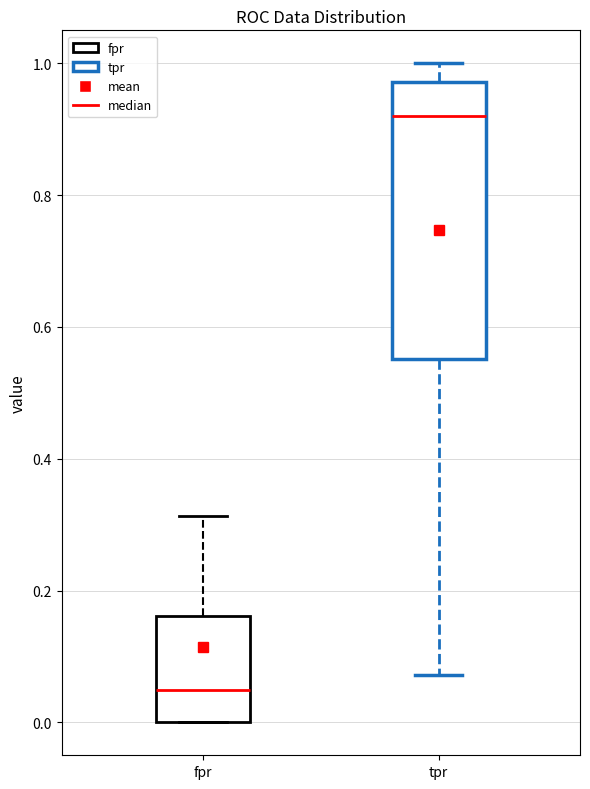

Comparing the boxes themselves (not the whiskers), which one is the tallest?

tpr